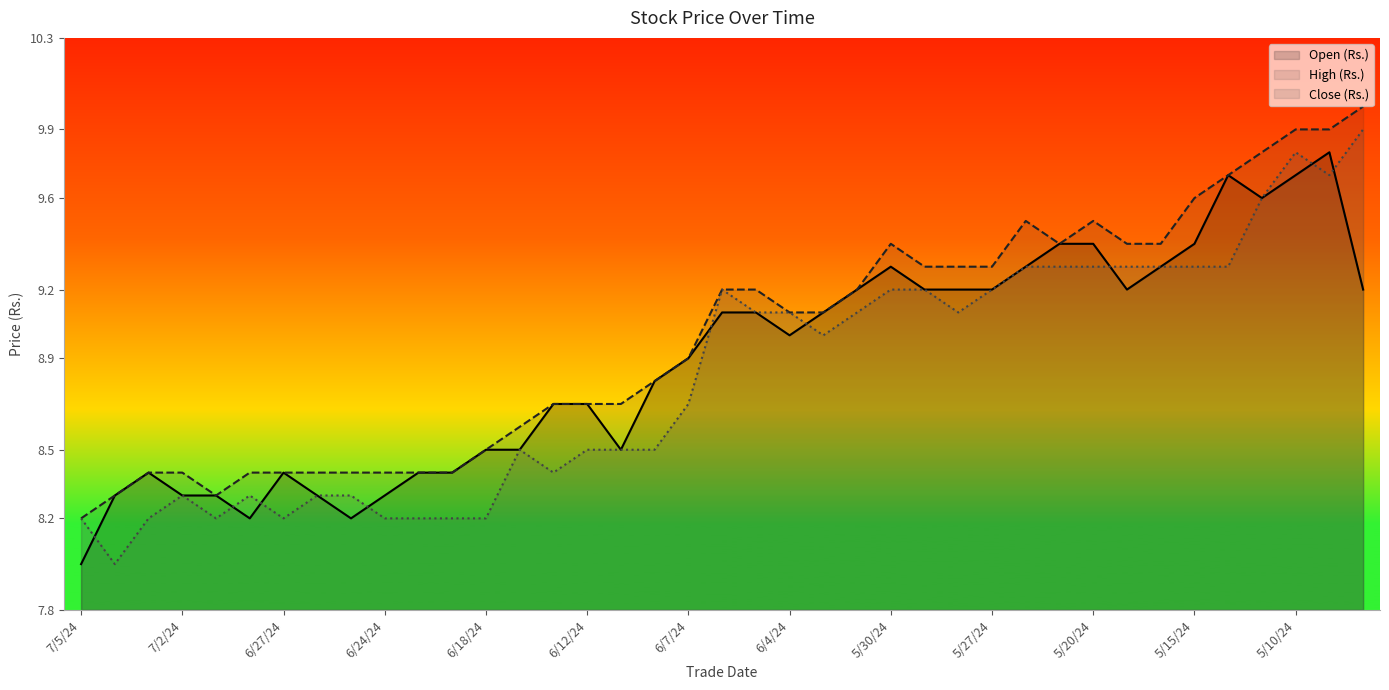

Reading right to left, transcribe all the data shown in this chart.

Open (Rs.): 5/8/24=9.2	5/9/24=9.8	5/10/24=9.7	5/13/24=9.6	5/14/24=9.7	5/15/24=9.4	5/16/24=9.3	5/17/24=9.2	5/20/24=9.4	5/21/24=9.4	5/22/24=9.3	5/27/24=9.2	5/28/24=9.2	5/29/24=9.2	5/30/24=9.3	5/31/24=9.2	6/3/24=9.1	6/4/24=9.0	6/5/24=9.1	6/6/24=9.1	6/7/24=8.9	6/10/24=8.8	6/11/24=8.5	6/12/24=8.7	6/13/24=8.7	6/14/24=8.5	6/18/24=8.5	6/19/24=8.4	6/20/24=8.4	6/24/24=8.3	6/25/24=8.2	6/26/24=8.3	6/27/24=8.4	6/28/24=8.2	7/1/24=8.3	7/2/24=8.3	7/3/24=8.4	7/4/24=8.3	7/5/24=8.0
High (Rs.): 5/8/24=10.0	5/9/24=9.9	5/10/24=9.9	5/13/24=9.8	5/14/24=9.7	5/15/24=9.6	5/16/24=9.4	5/17/24=9.4	5/20/24=9.5	5/21/24=9.4	5/22/24=9.5	5/27/24=9.3	5/28/24=9.3	5/29/24=9.3	5/30/24=9.4	5/31/24=9.2	6/3/24=9.1	6/4/24=9.1	6/5/24=9.2	6/6/24=9.2	6/7/24=8.9	6/10/24=8.8	6/11/24=8.7	6/12/24=8.7	6/13/24=8.7	6/14/24=8.6	6/18/24=8.5	6/19/24=8.4	6/20/24=8.4	6/24/24=8.4	6/25/24=8.4	6/26/24=8.4	6/27/24=8.4	6/28/24=8.4	7/1/24=8.3	7/2/24=8.4	7/3/24=8.4	7/4/24=8.3	7/5/24=8.2
Close (Rs.): 5/8/24=9.9	5/9/24=9.7	5/10/24=9.8	5/13/24=9.6	5/14/24=9.3	5/15/24=9.3	5/16/24=9.3	5/17/24=9.3	5/20/24=9.3	5/21/24=9.3	5/22/24=9.3	5/27/24=9.2	5/28/24=9.1	5/29/24=9.2	5/30/24=9.2	5/31/24=9.1	6/3/24=9.0	6/4/24=9.1	6/5/24=9.1	6/6/24=9.2	6/7/24=8.7	6/10/24=8.5	6/11/24=8.5	6/12/24=8.5	6/13/24=8.4	6/14/24=8.5	6/18/24=8.2	6/19/24=8.2	6/20/24=8.2	6/24/24=8.2	6/25/24=8.3	6/26/24=8.3	6/27/24=8.2	6/28/24=8.3	7/1/24=8.2	7/2/24=8.3	7/3/24=8.2	7/4/24=8.0	7/5/24=8.2